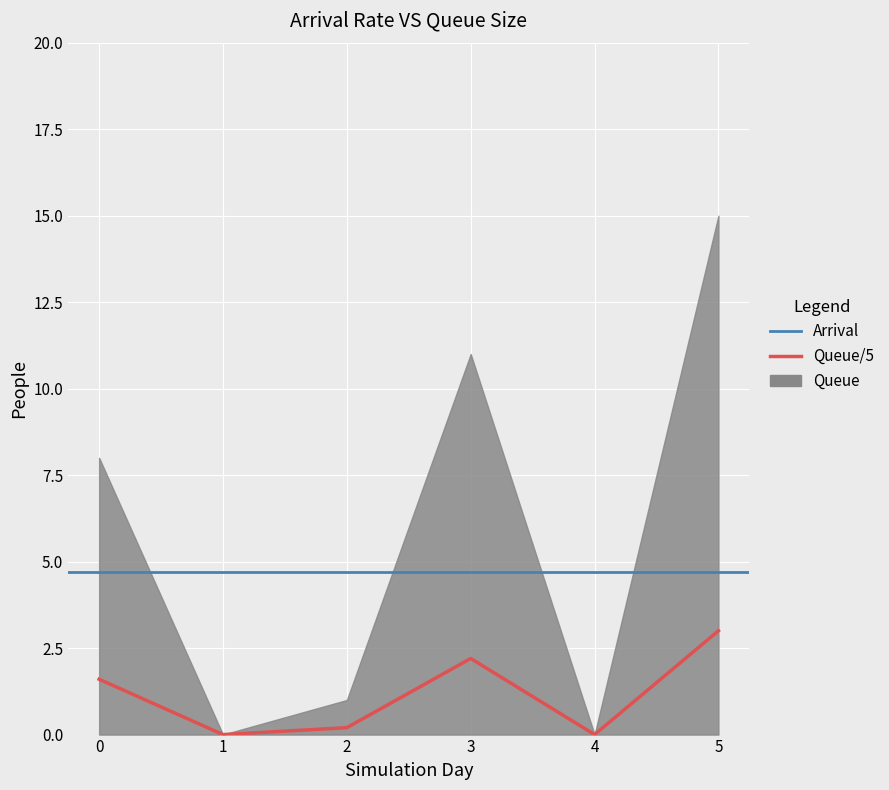

Rank the categories by value from highest to lowest.

5, 3, 0, 2, 1, 4